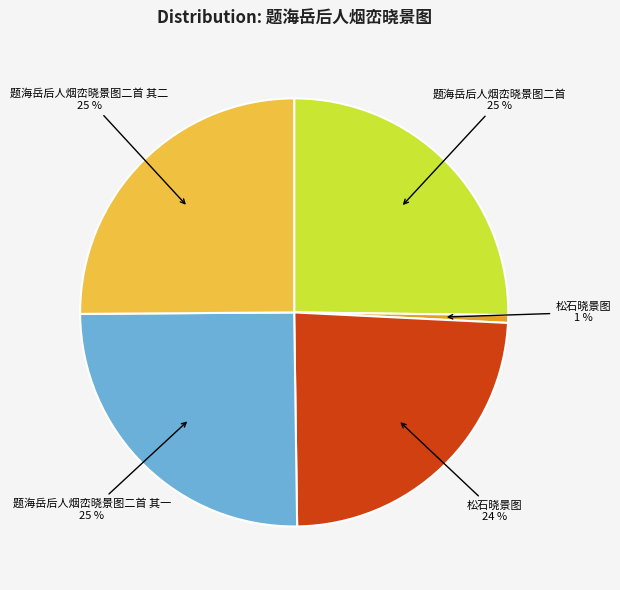

Is there any slice that represents more than half of the pie?

No